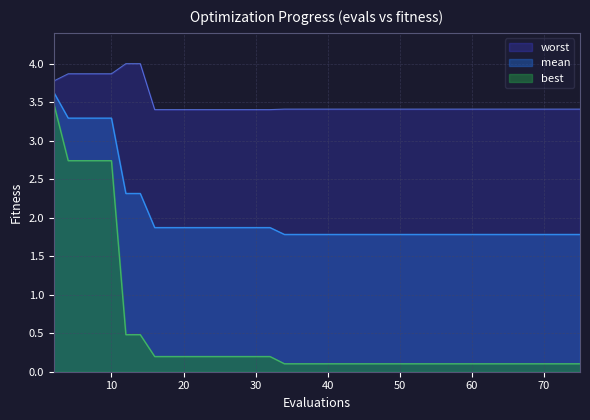

Which series has the largest total across all categories?

worst